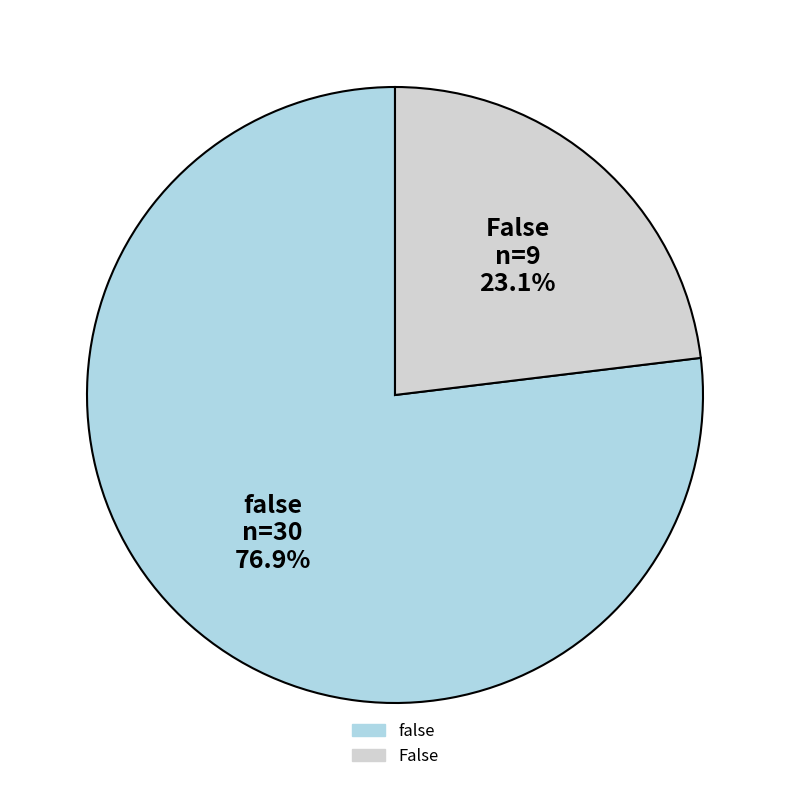

Does any single category account for the majority?

Yes